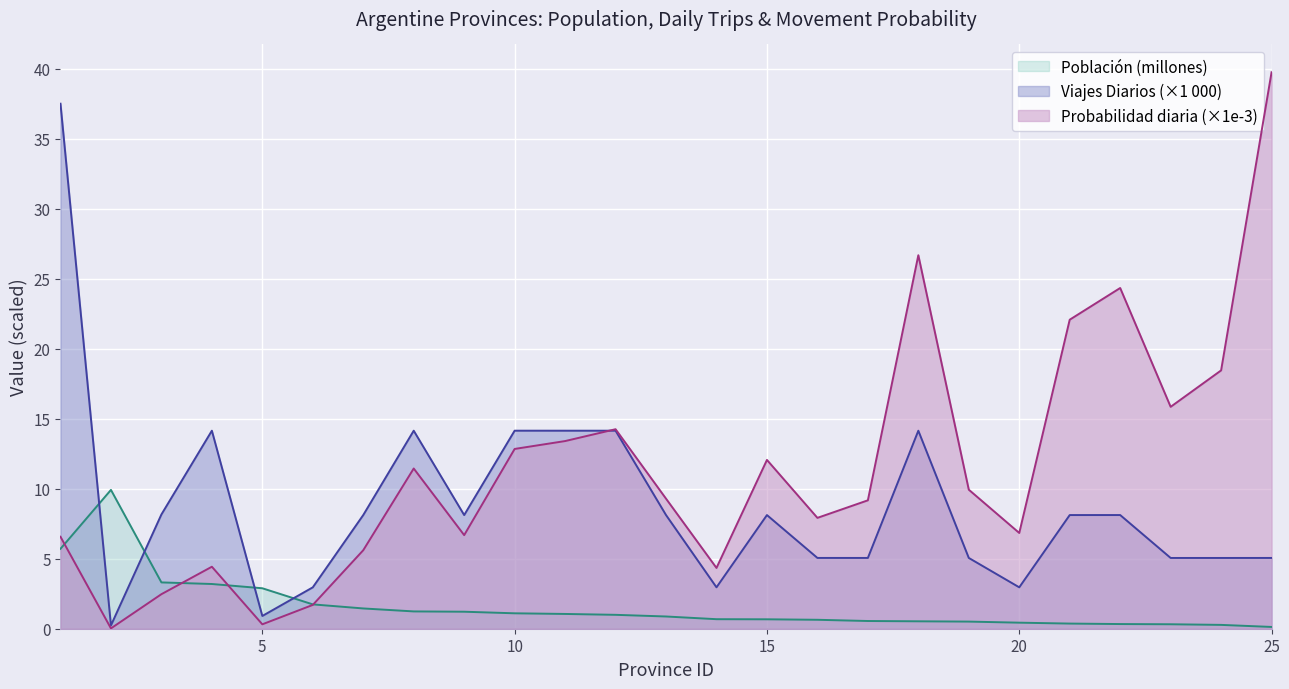

Between 19 and 4, which is larger?

4